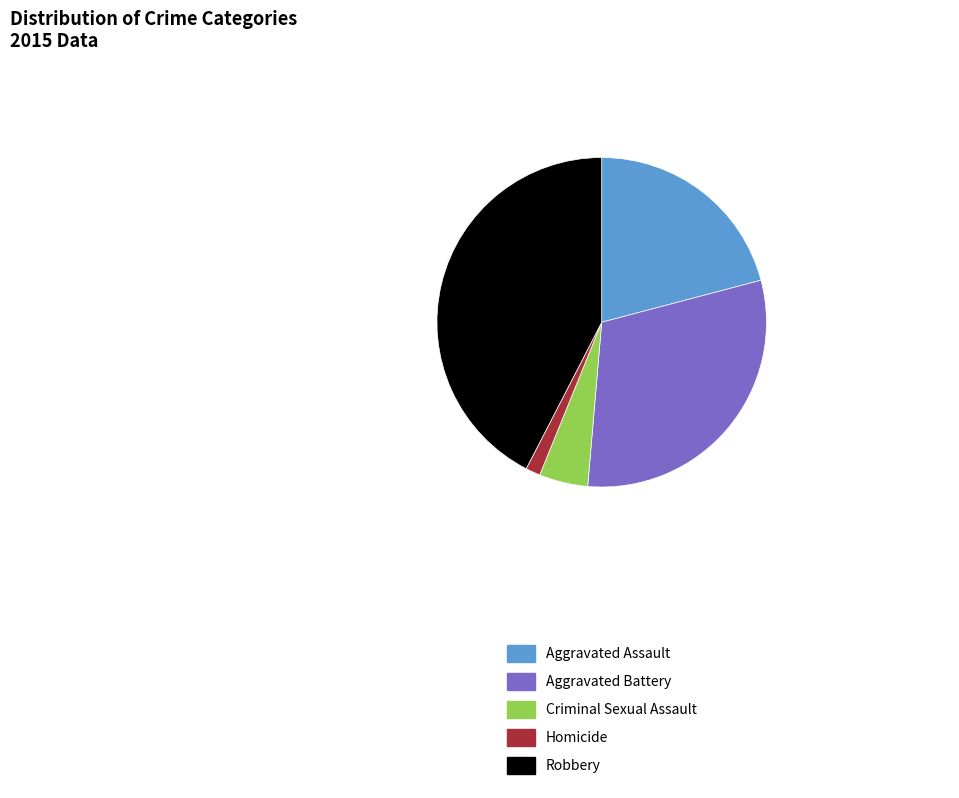

Rank the categories by value from lowest to highest.

Homicide, Criminal Sexual Assault, Aggravated Assault, Aggravated Battery, Robbery